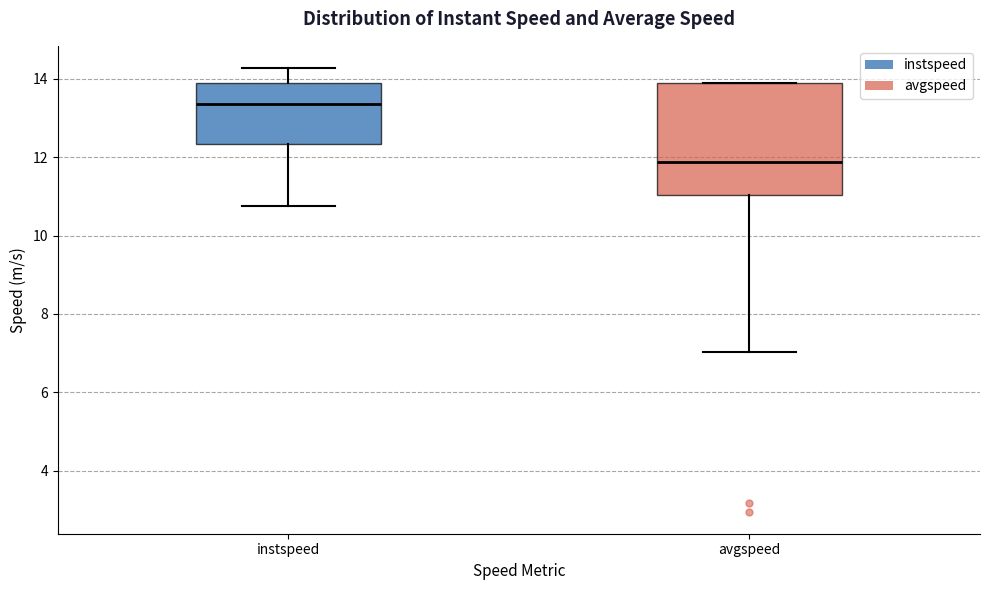

Reading left to right, read every box against the y-axis: the position of its median line, the range the box covers, and the ends of its whiskers. The values are not printed on the chart, so give them approximately, as read against the axis.

instspeed: median 13.4, box 12.4 to 13.8, whiskers 10.8 to 14.2
avgspeed: median 11.8, box 11.0 to 13.8, whiskers 7.0 to 13.8